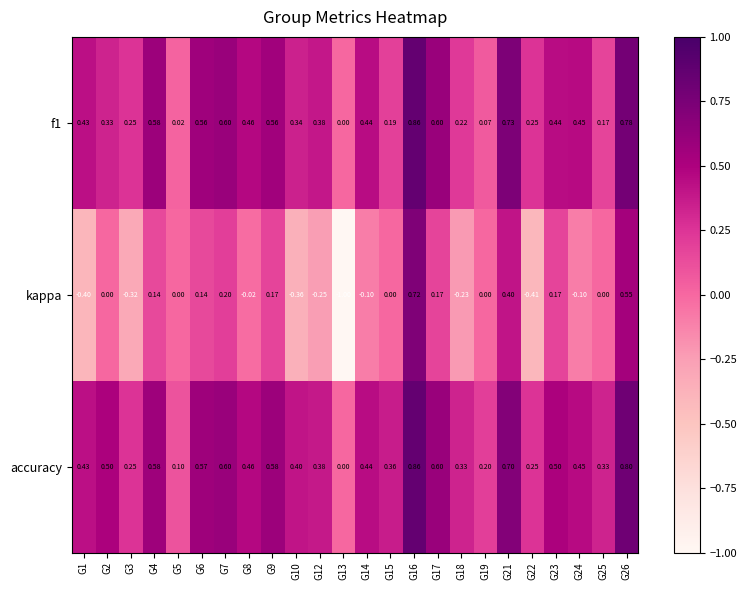

What is the spread (max minus min) of values at G15?

0.4